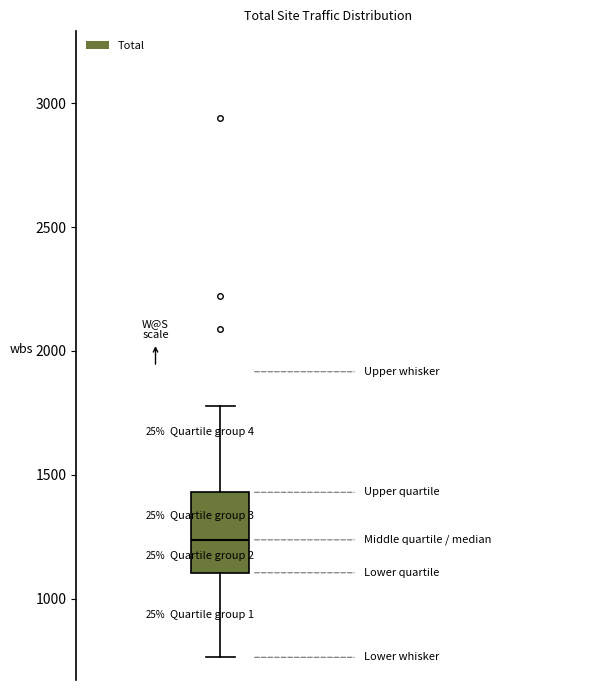

Read this box plot against the y-axis: the position of the median line, the range covered by the box, and the ends of both whiskers. The values are not printed on the chart, so give them approximately, as read against the axis.

median 1250, box 1100 to 1450, whiskers 750 to 1800